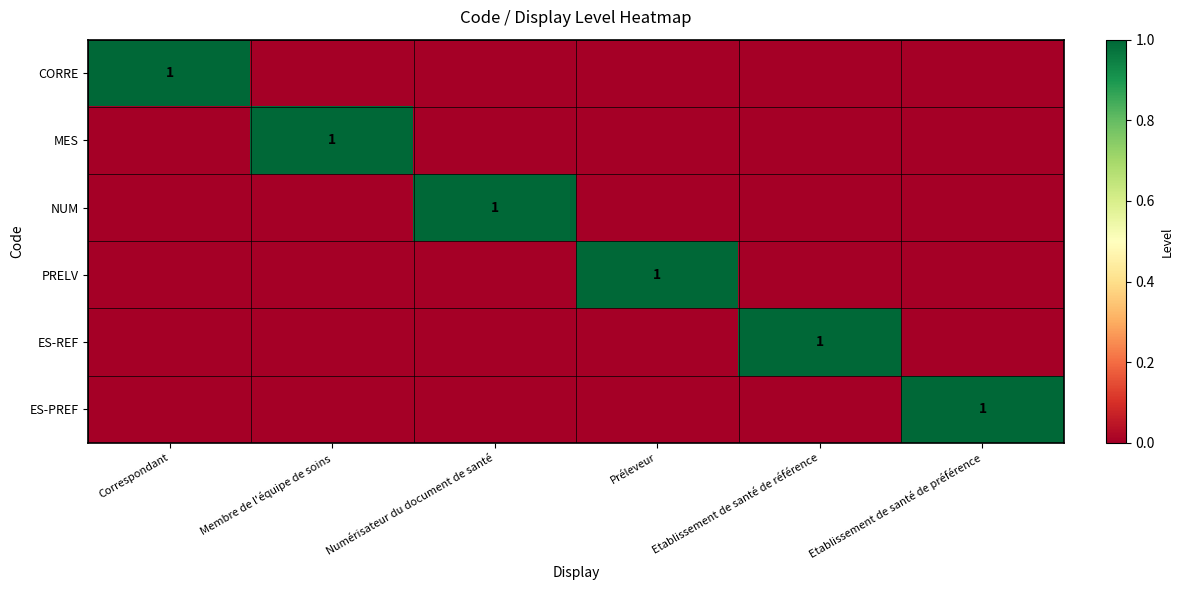

True or false: NUM has a value of 2 at Numérisateur du document de santé.

False